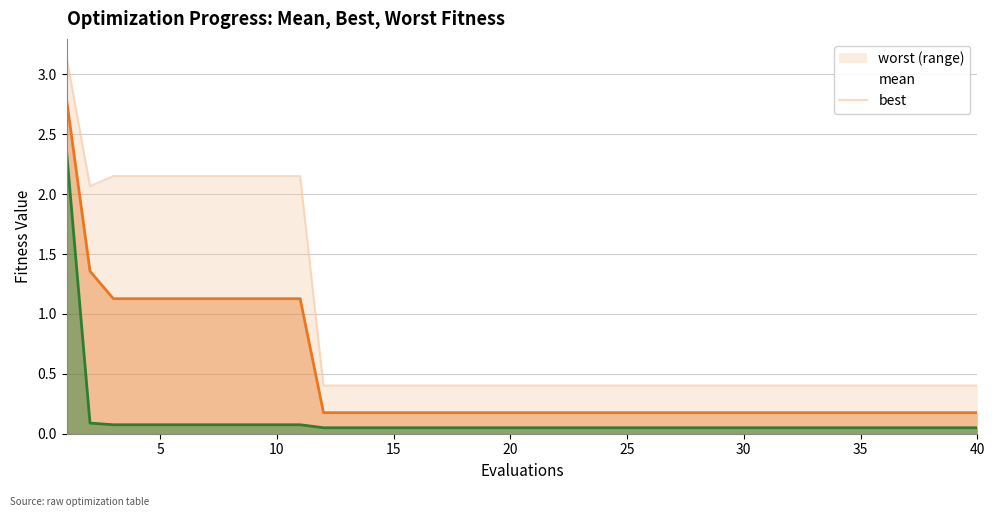

True or false: mean has more than 1 points higher than both neighbors.

False